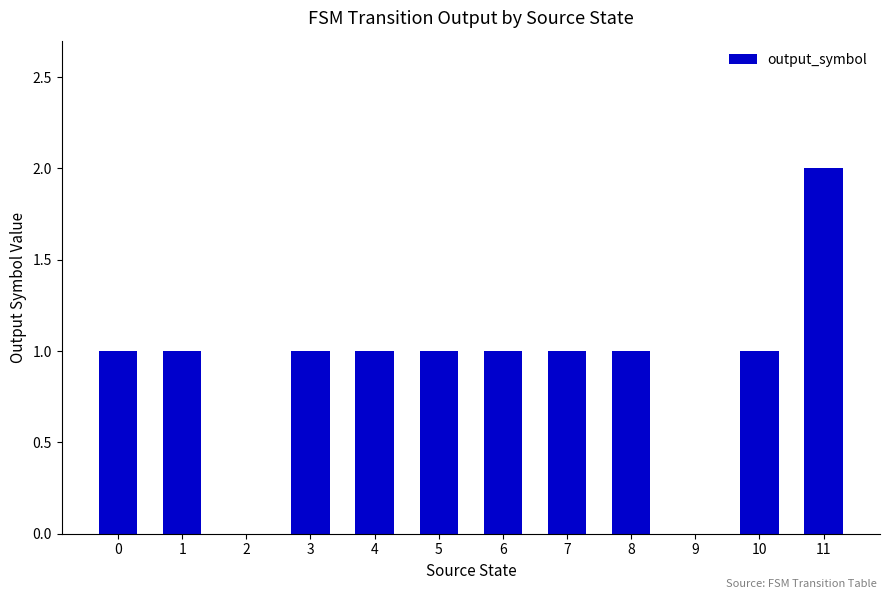

The chart shows a value of 1 at 11. True or false?

False